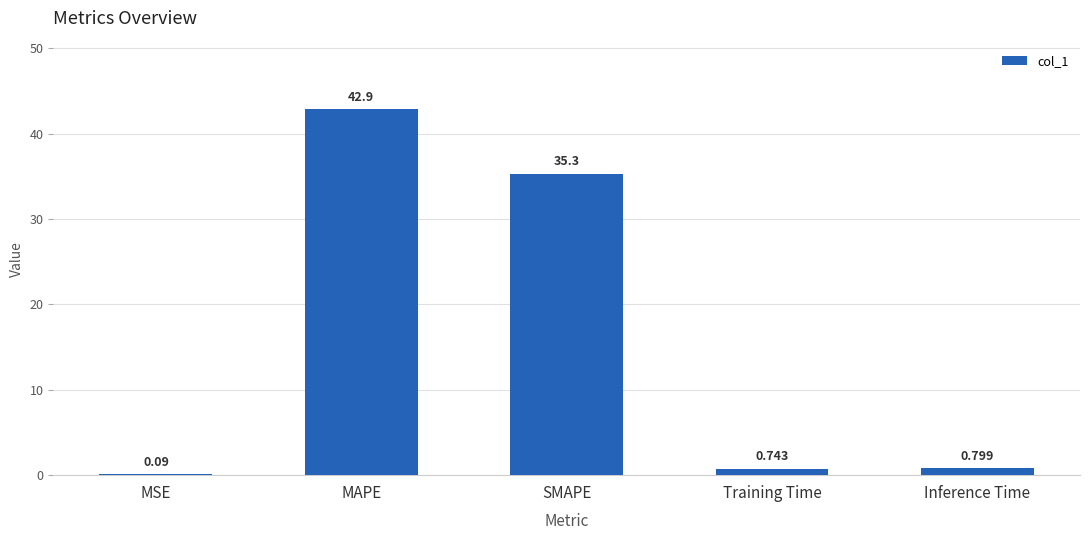

What is the difference between the values at MAPE and SMAPE?

7.6